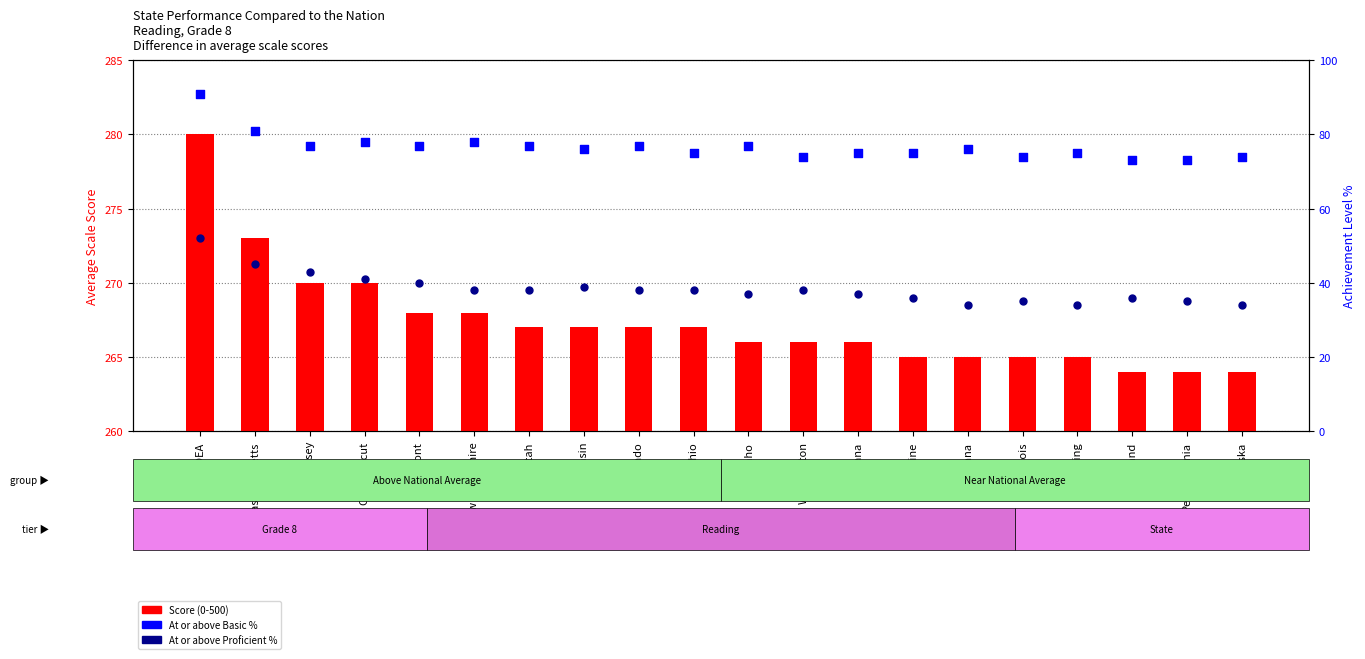

Which series has the widest spread of Y values?

At or above Basic